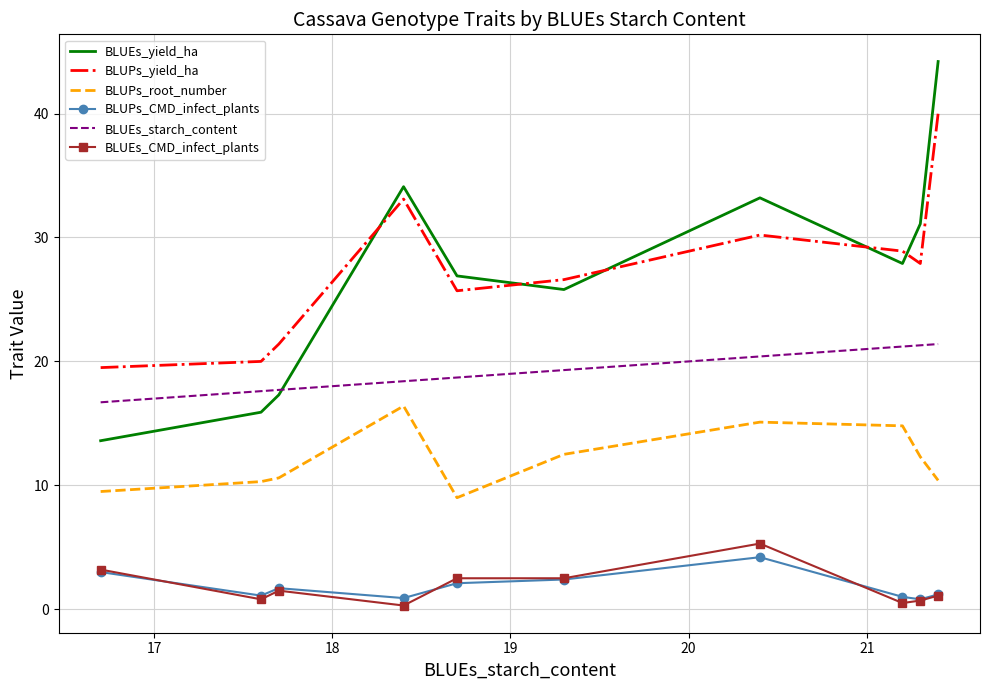

Which series has the largest range (max minus min)?

BLUEs_yield_ha